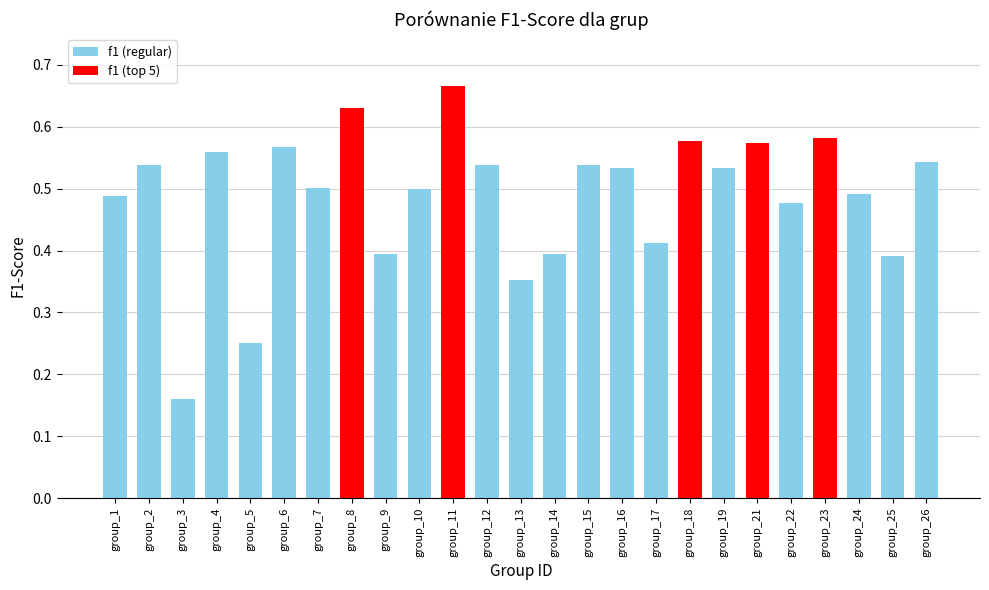

At which label is the value closest to 0?

group_3